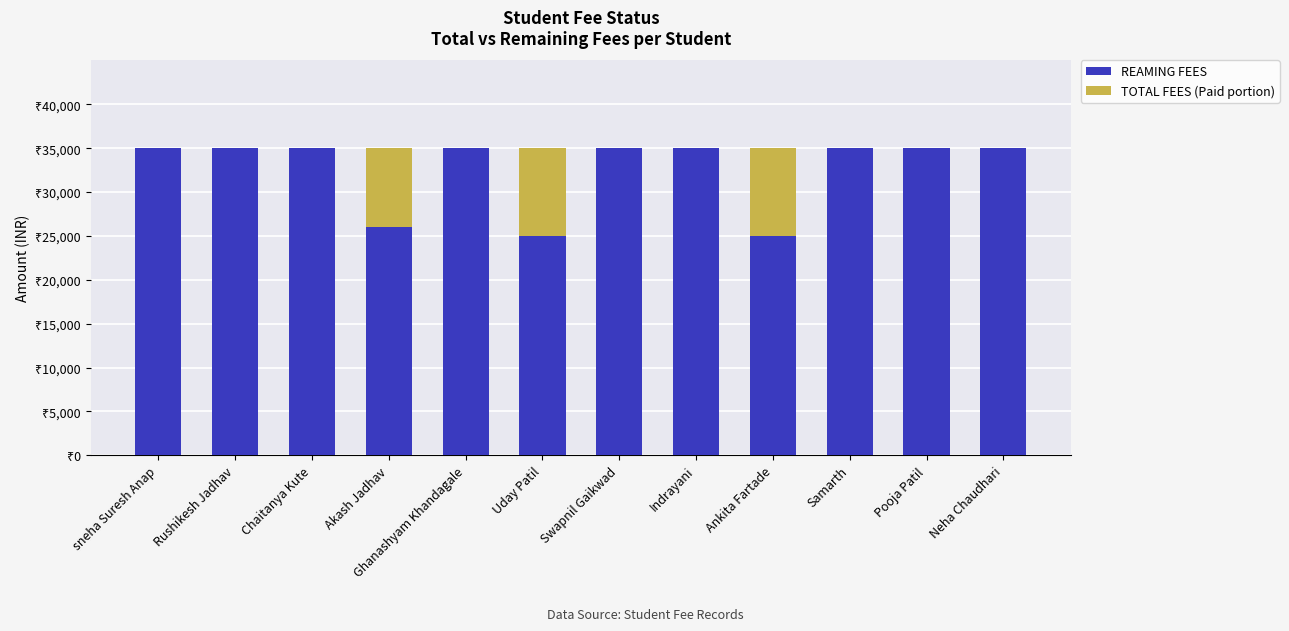

Are the bars horizontal?

No